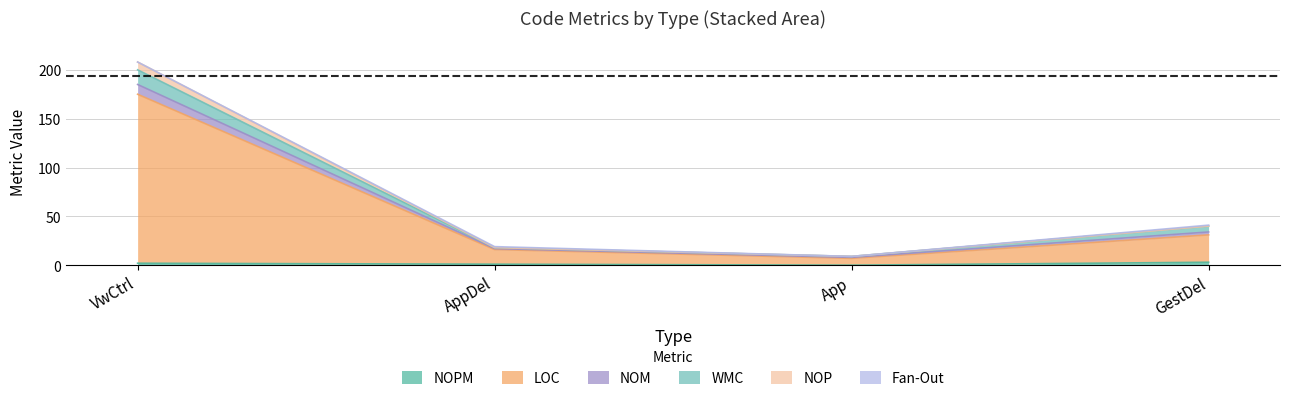

At which category is the sum across all series the highest?

VwCtrl